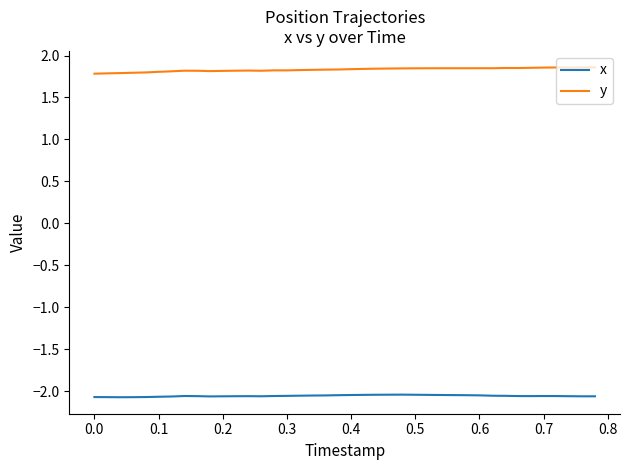

True or false: x and y intersect in this chart.

False